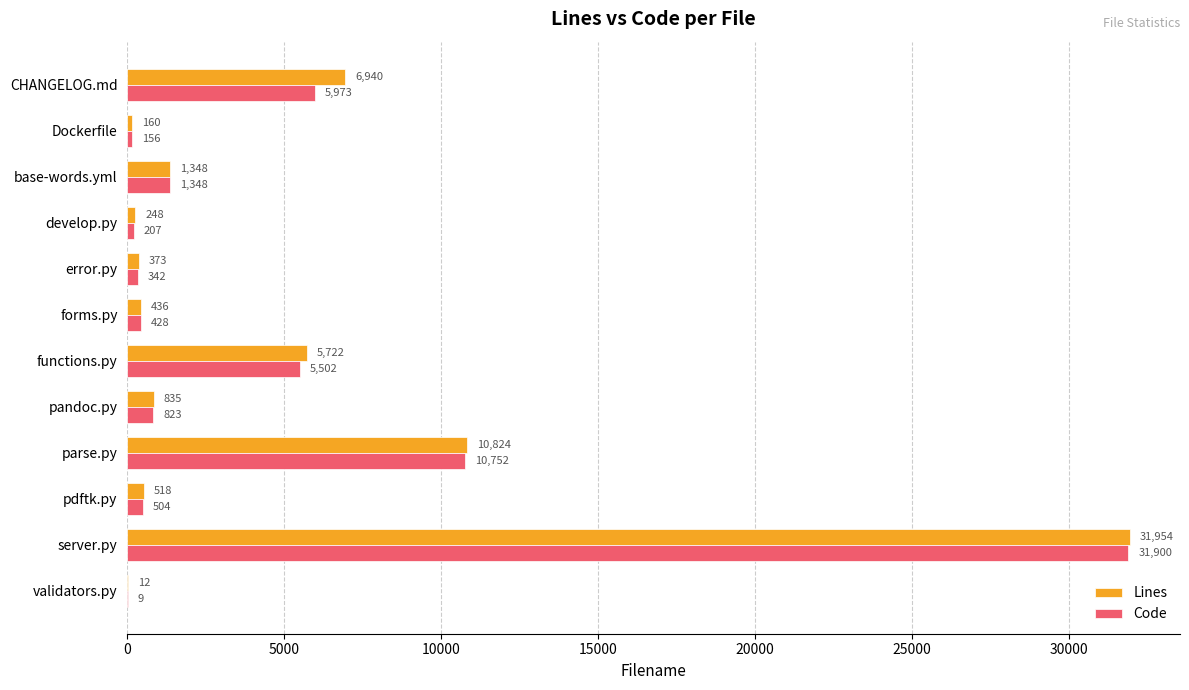

At which category is the sum across all series the highest?

server.py